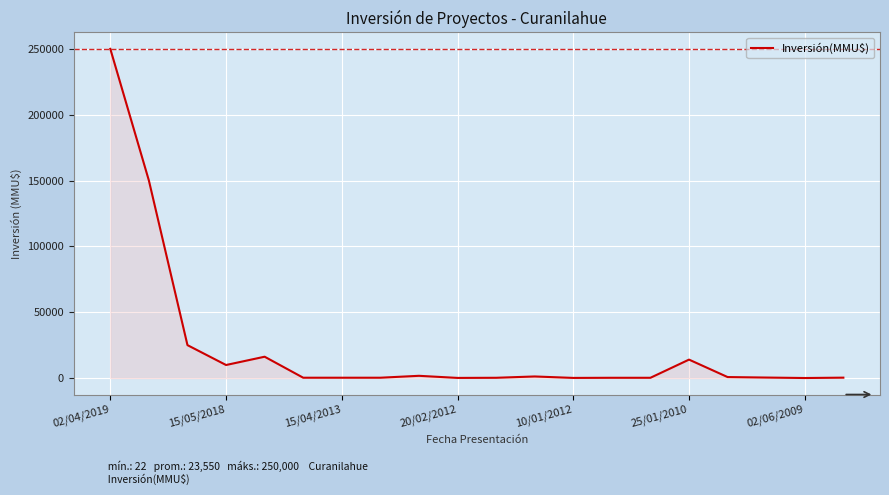

What is the difference between the second highest and second lowest values?

149900